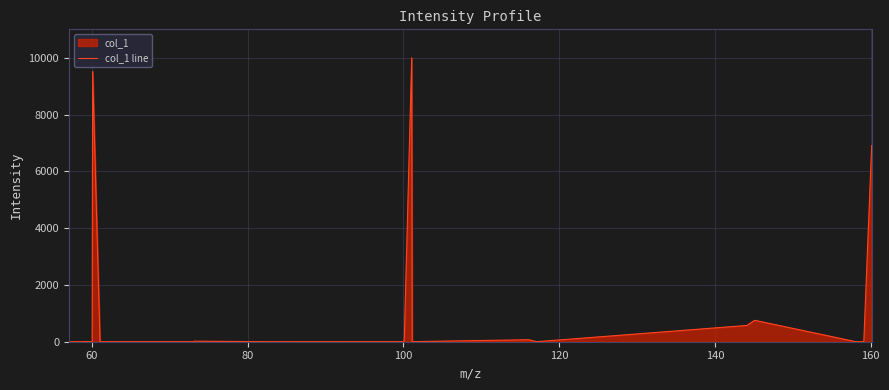

Does the chart display data point markers on the line(s)?

No